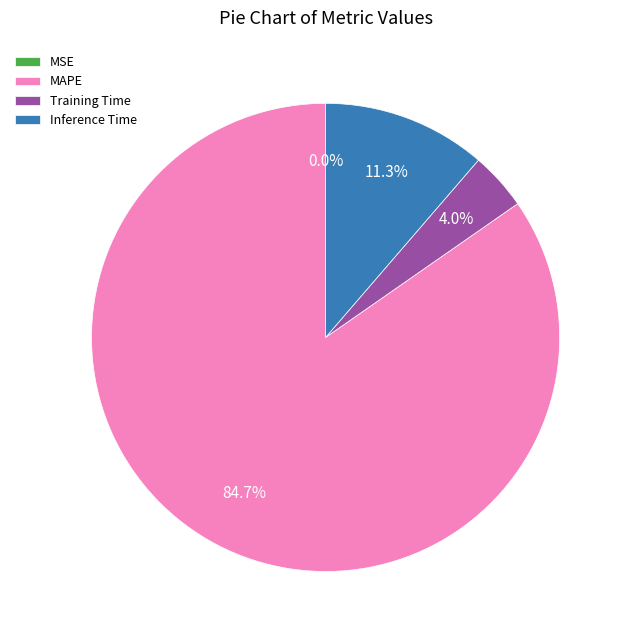

Which slice represents more than half of the pie?

MAPE